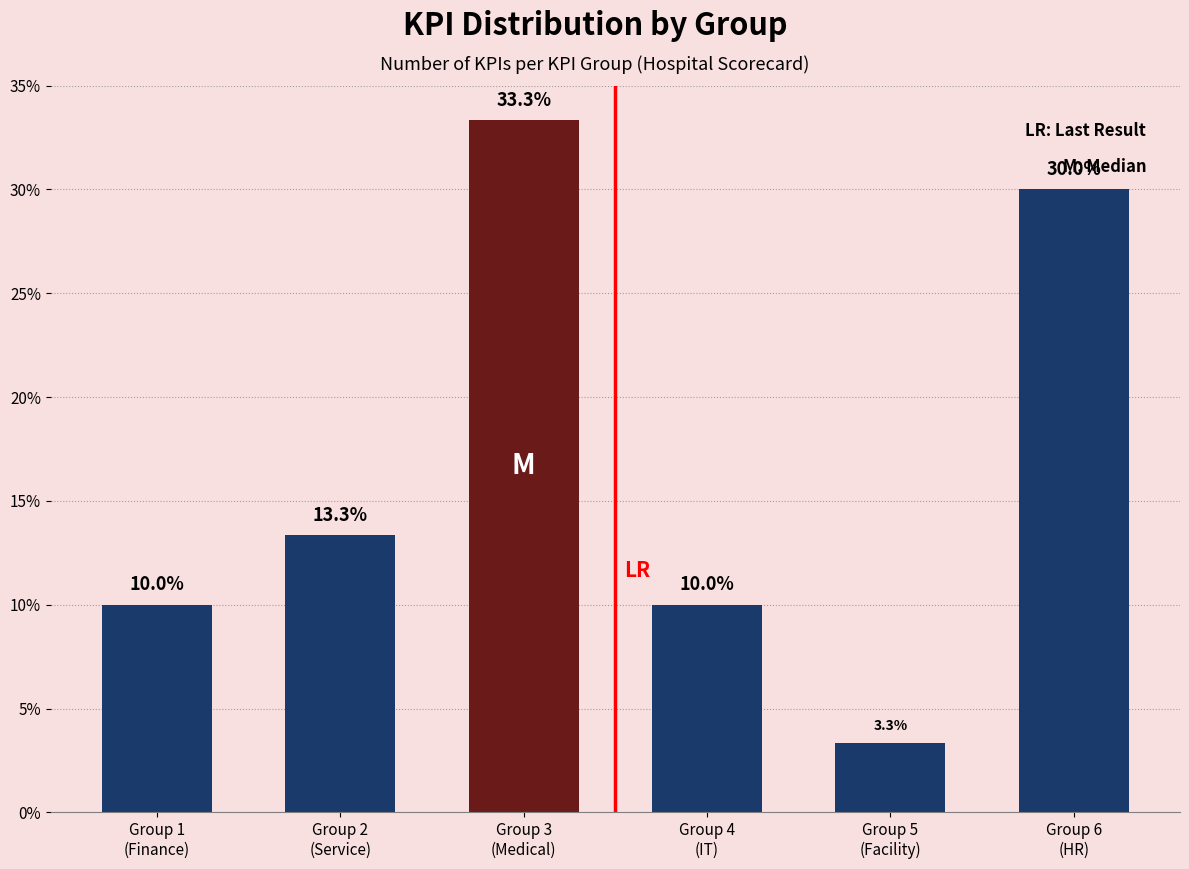

Reading right to left, extract all data points from this chart.

30.0	3.3	10.0	33.3	13.3	10.0